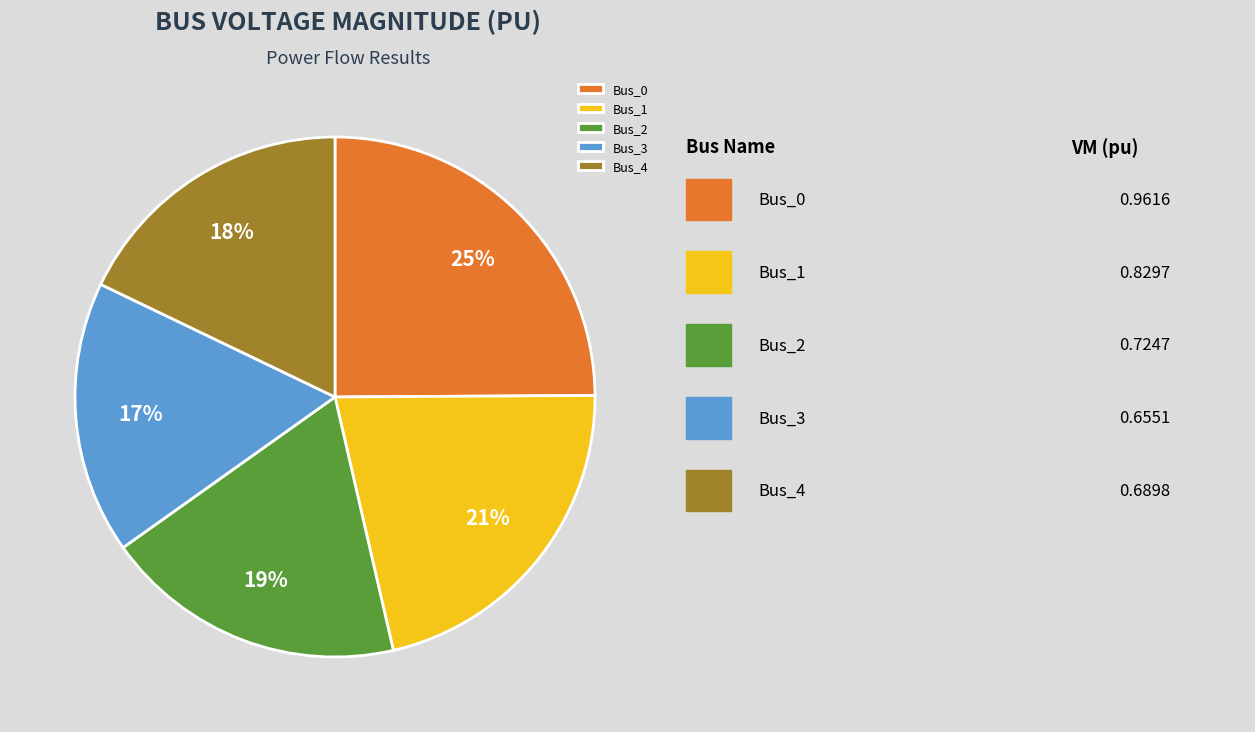

What percentage is the Bus_1 slice, to the nearest percent?

21%